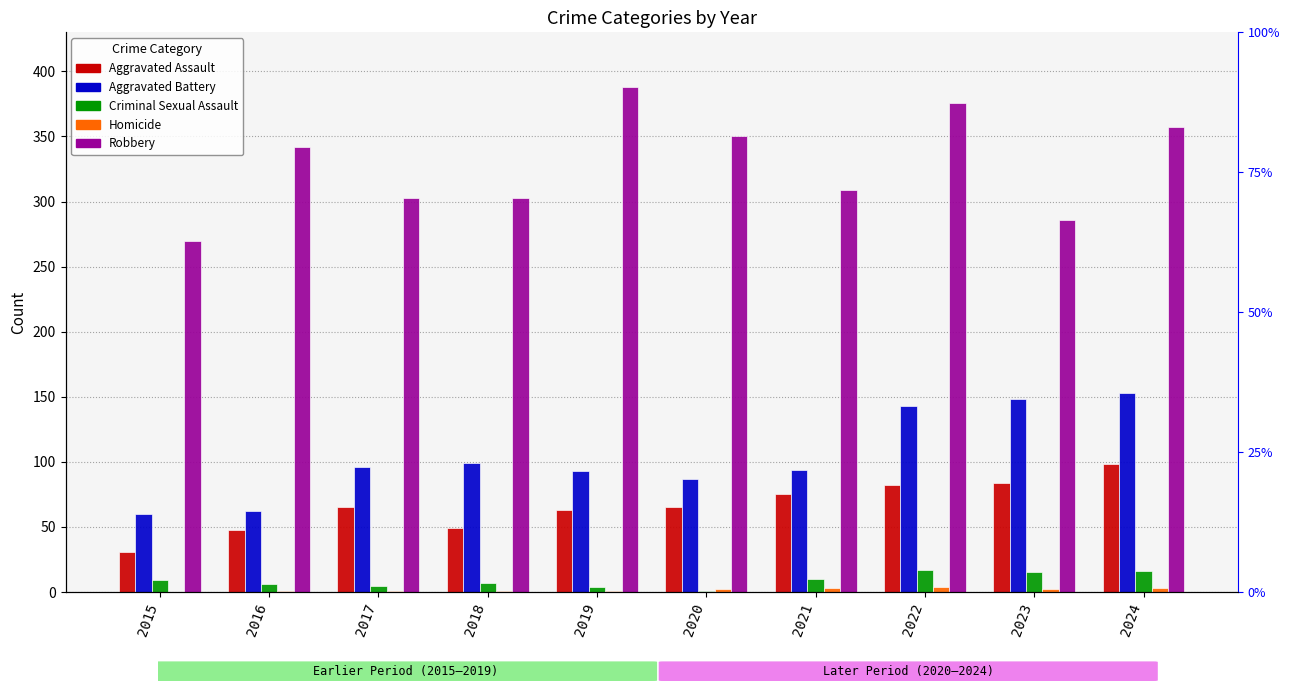

Which label corresponds to the largest value in the chart?

2019